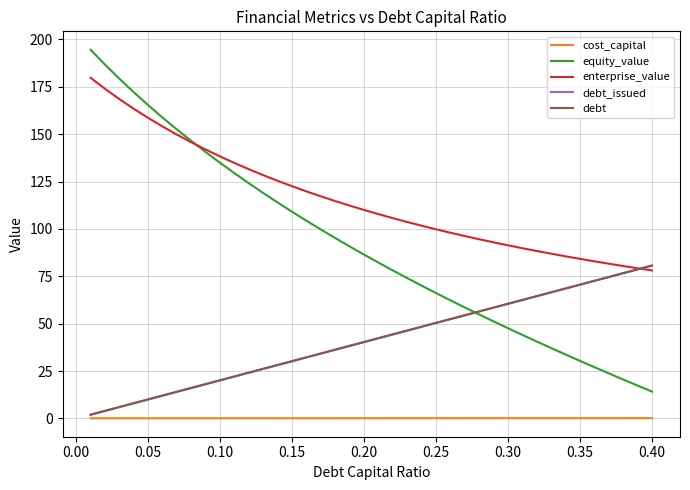

Which series has the largest total across all categories?

enterprise_value